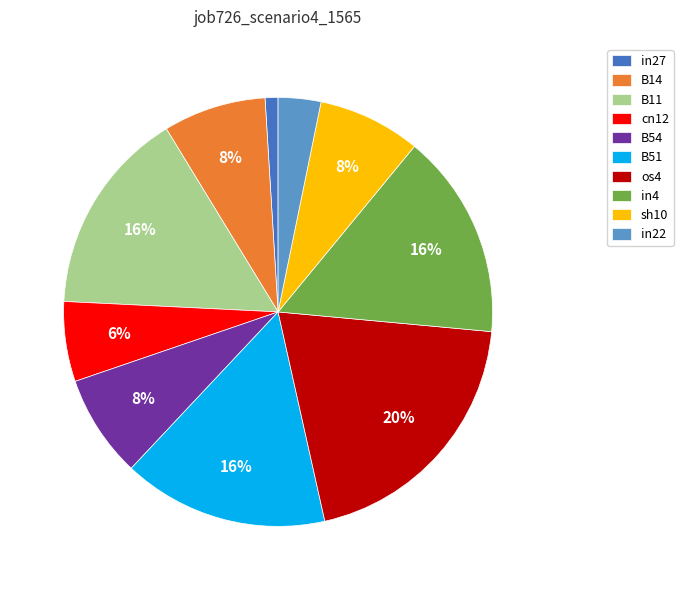

The os4 slice represents 13% of the pie. True or false?

False